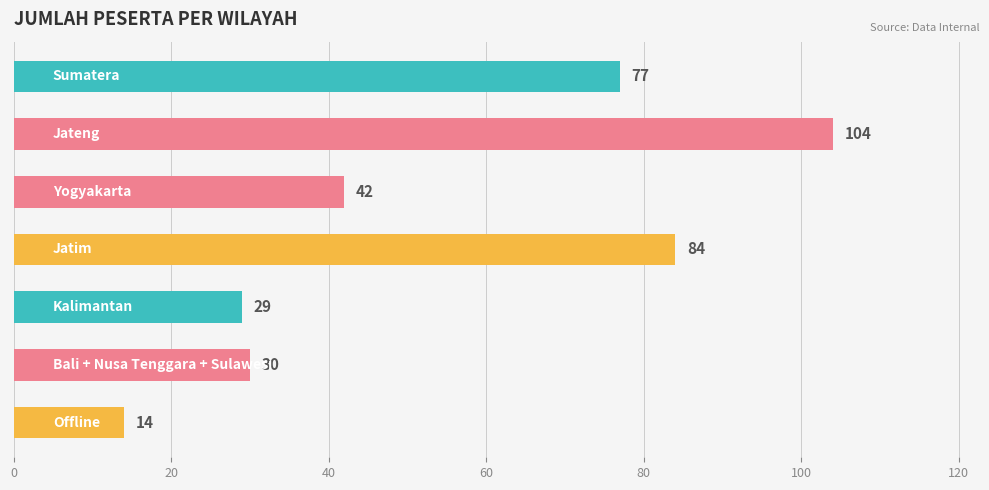

What is the average value?

54